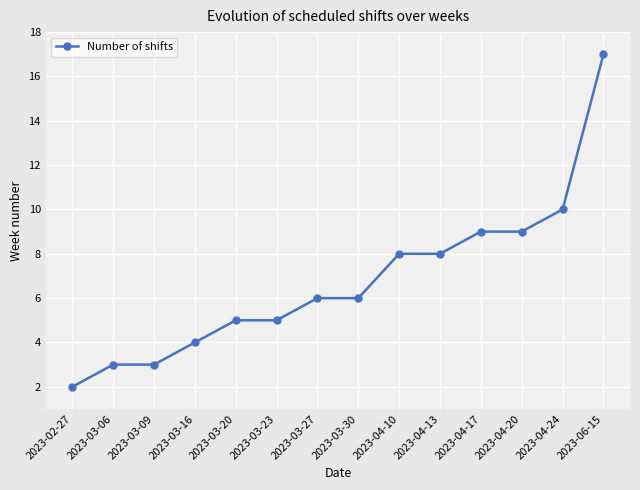

What is the value of the 9th point from the left?

8